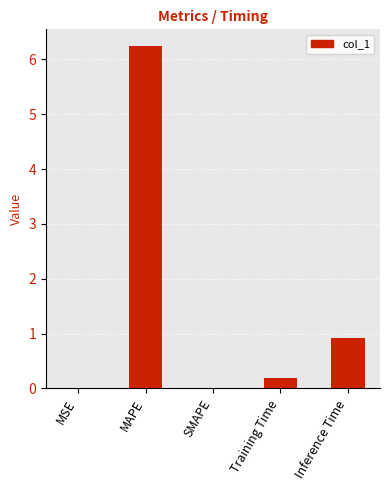

Where is the data nearest to the value 3?

Inference Time